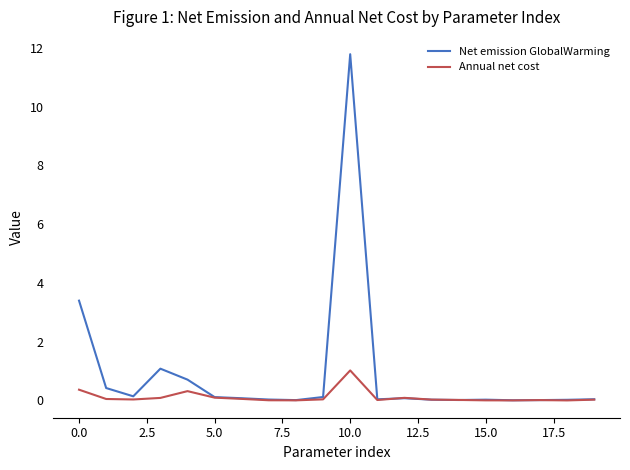

What is the maximum value shown in the chart?

11.8